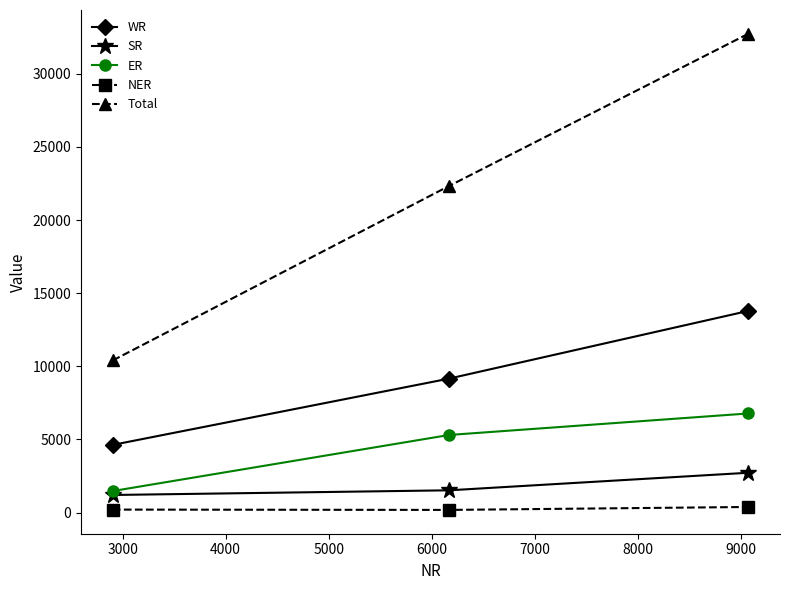

Rank the series by their maximum value, from lowest to highest.

NER, SR, ER, WR, Total